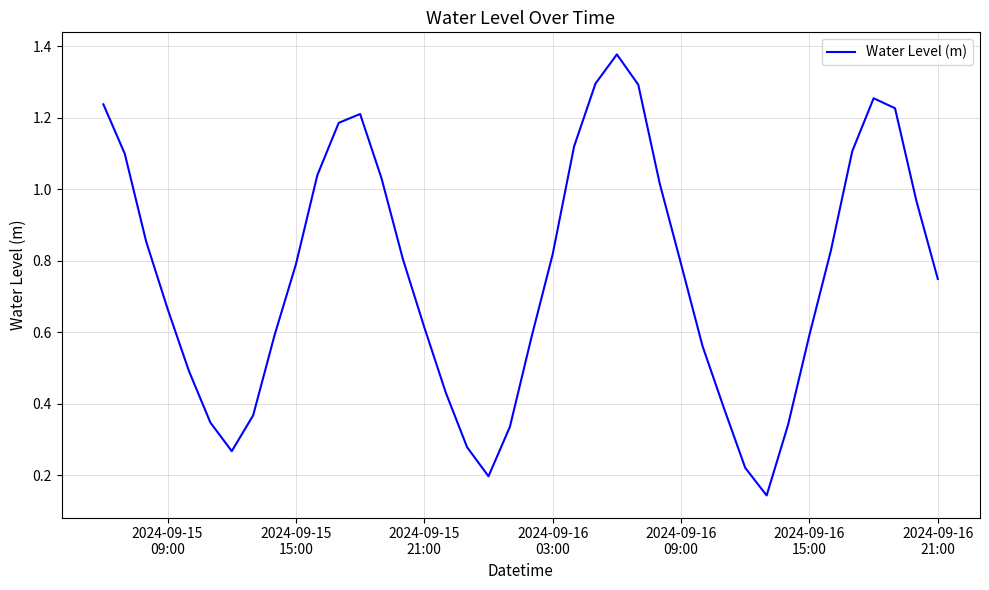

Count the number of categories in the chart.

40